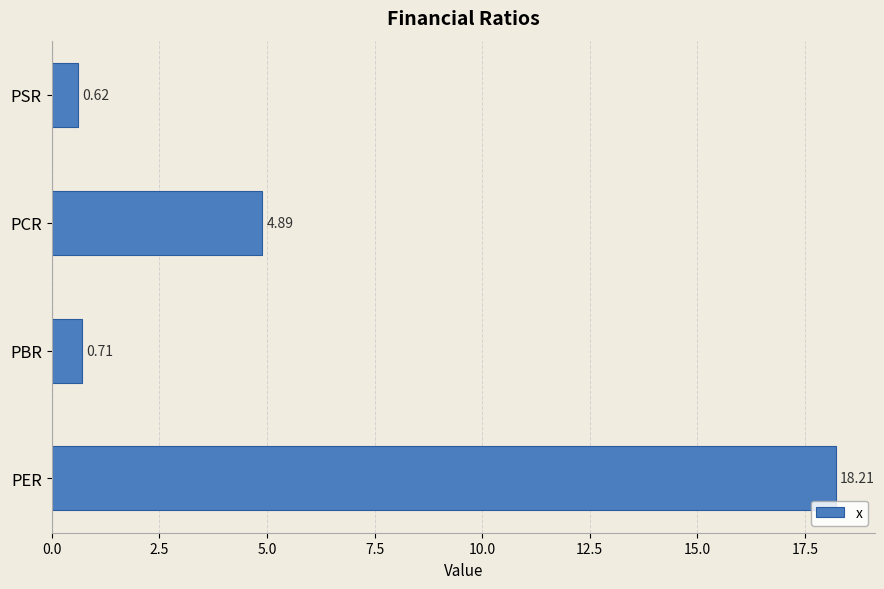

What is the change in value from PBR to PCR?

+4.2